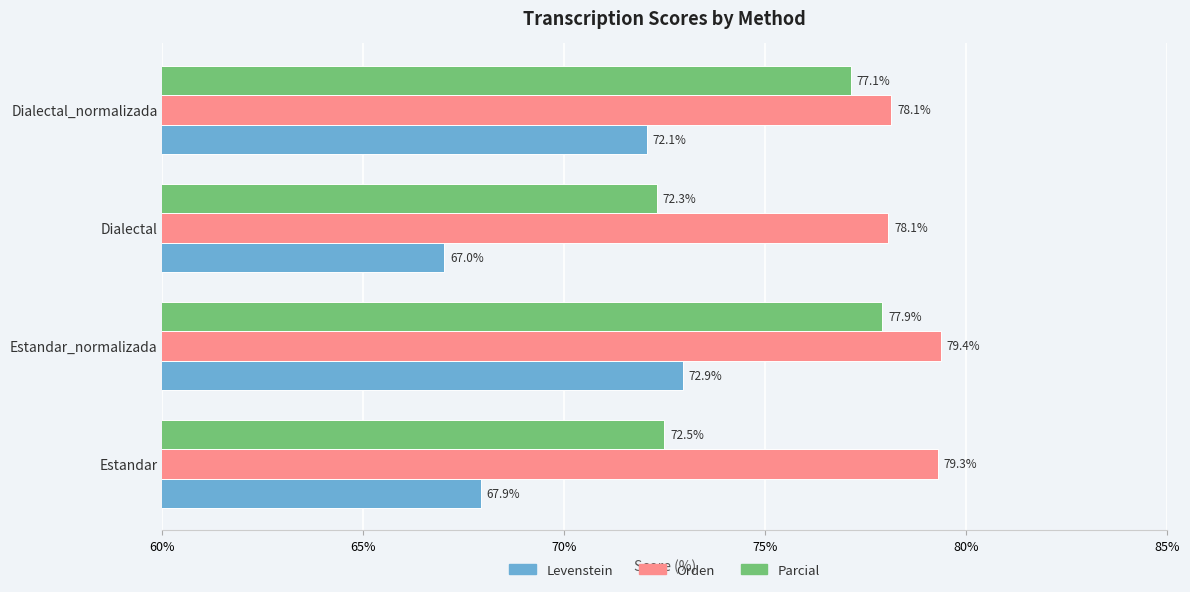

What is the greatest value displayed?

79.4